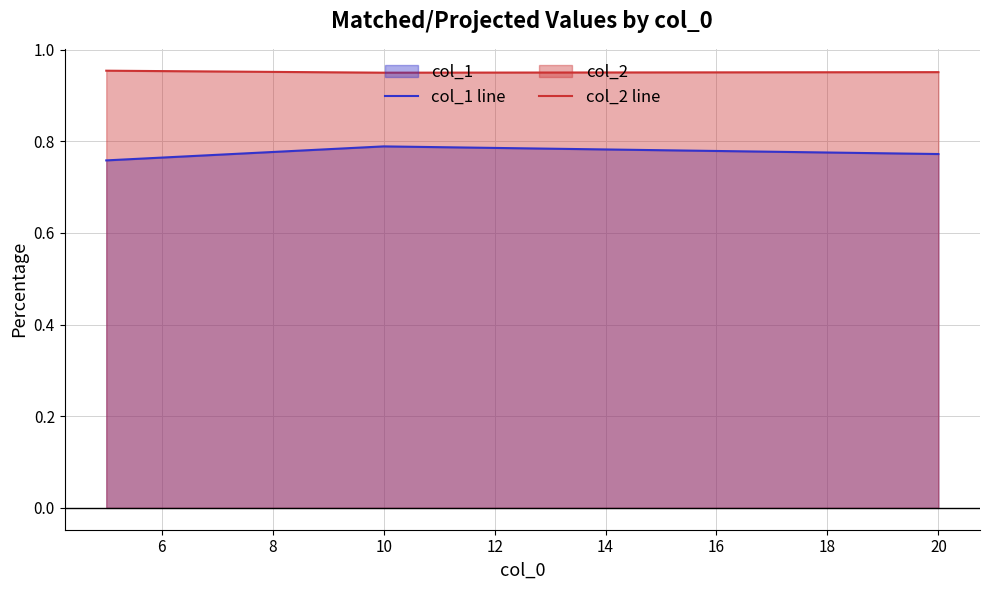

Rank the series by their average value, from lowest to highest.

col_1 line, col_2 line